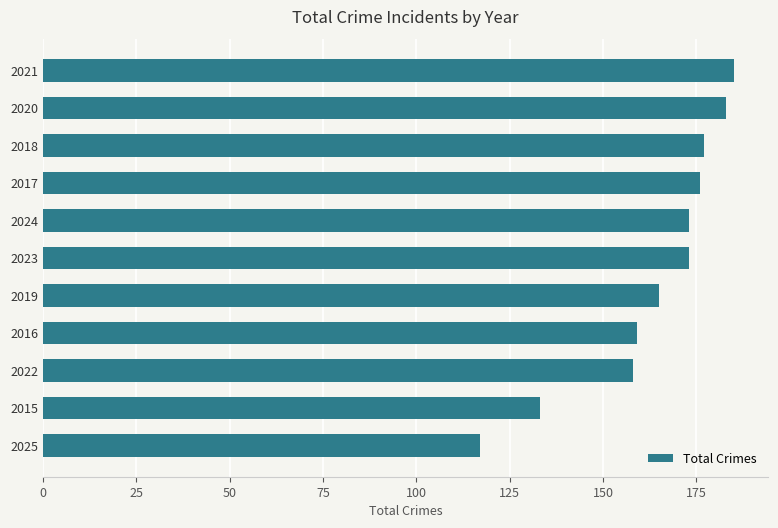

Count the number of data series in this chart.

1